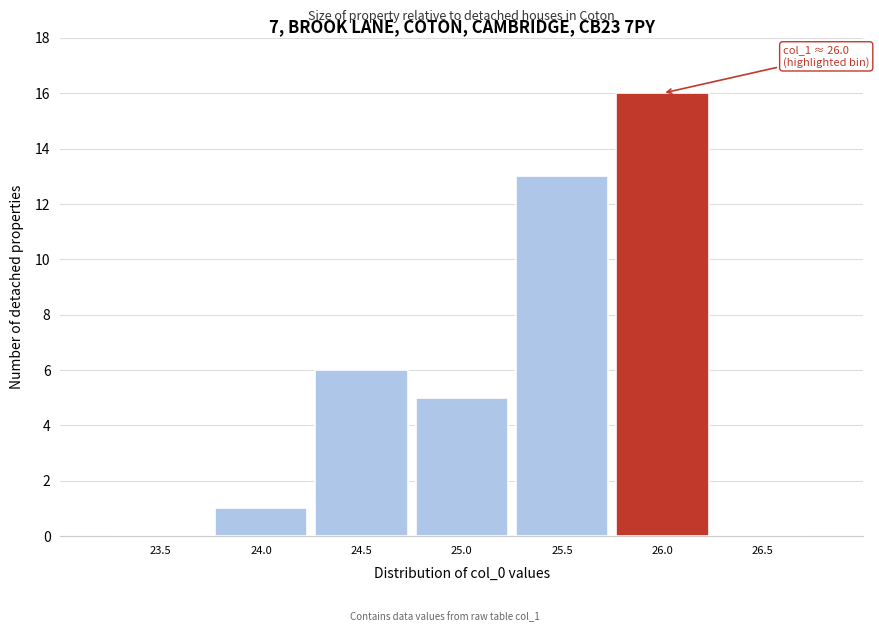

Reading left to right, extract all data points from this chart.

23.5=0	24.0=1	24.5=6	25.0=5	25.5=13	26.0=16	26.5=0